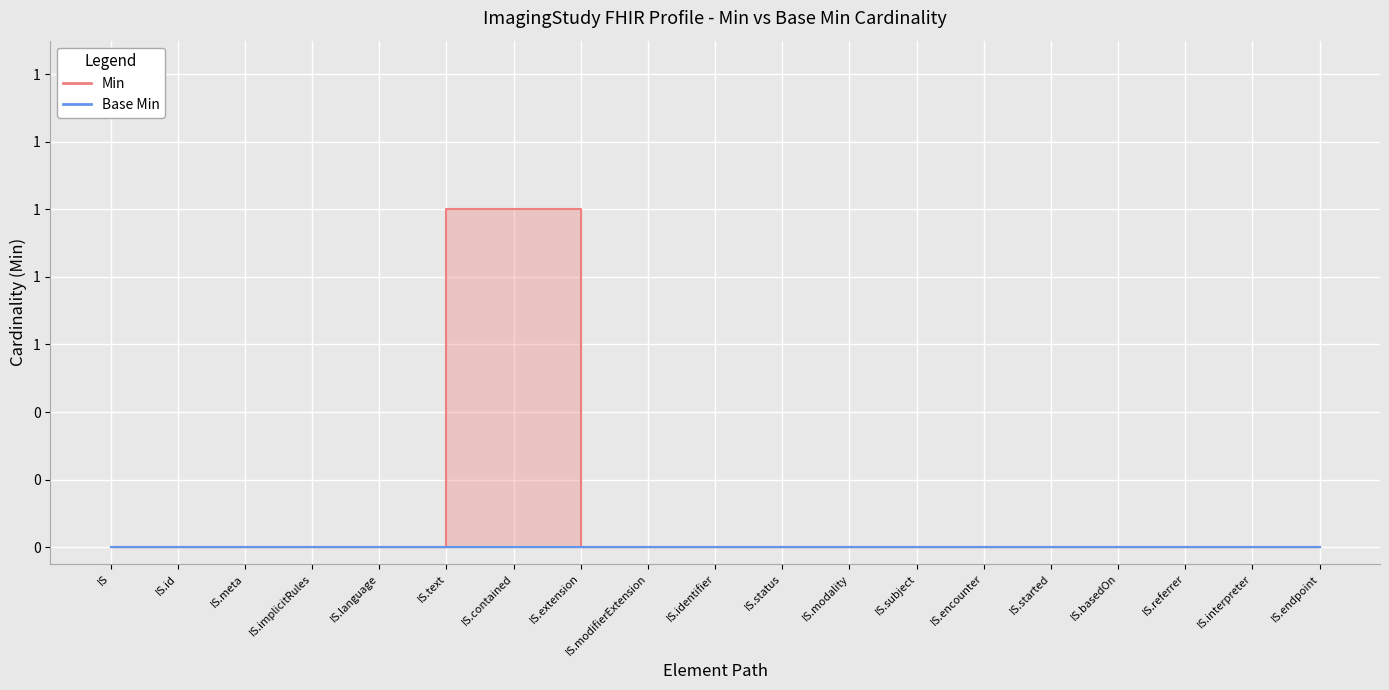

The value at IS.modality is 0. True or false?

True